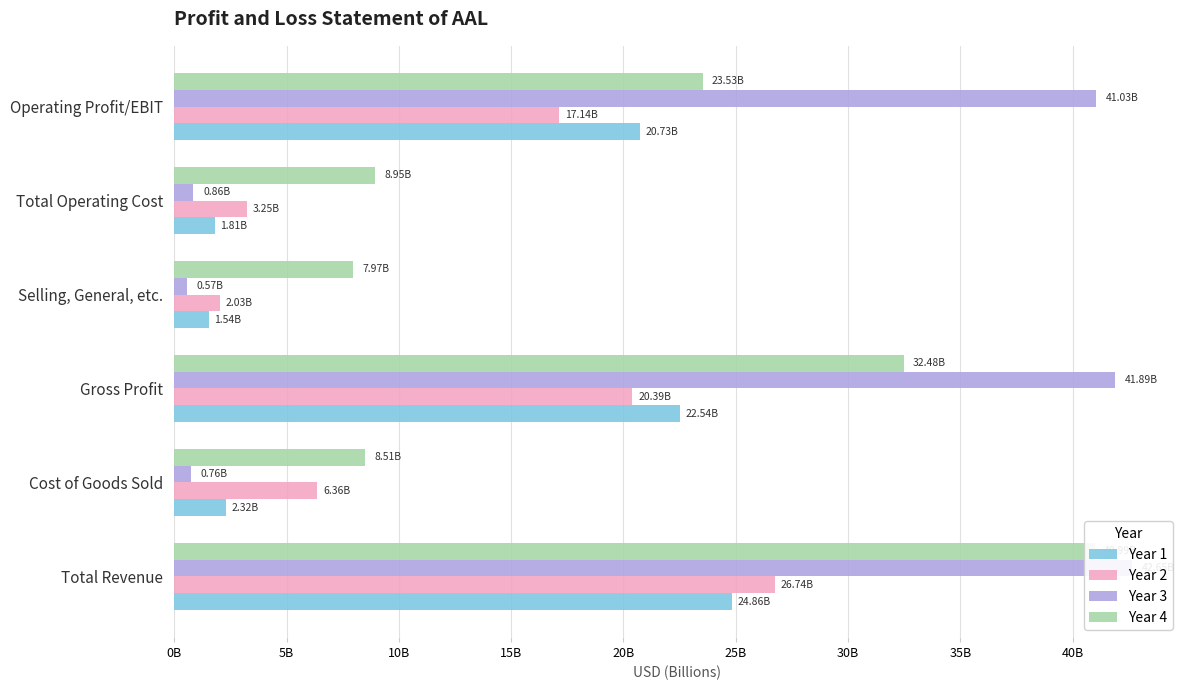

How many categories are shown in the chart?

6